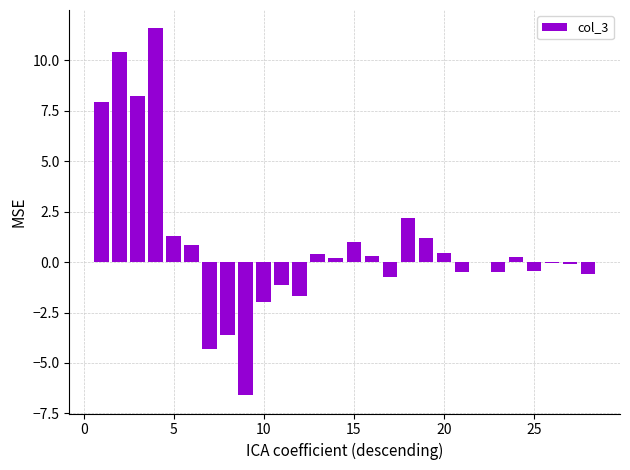

What is the greatest value displayed?

11.6